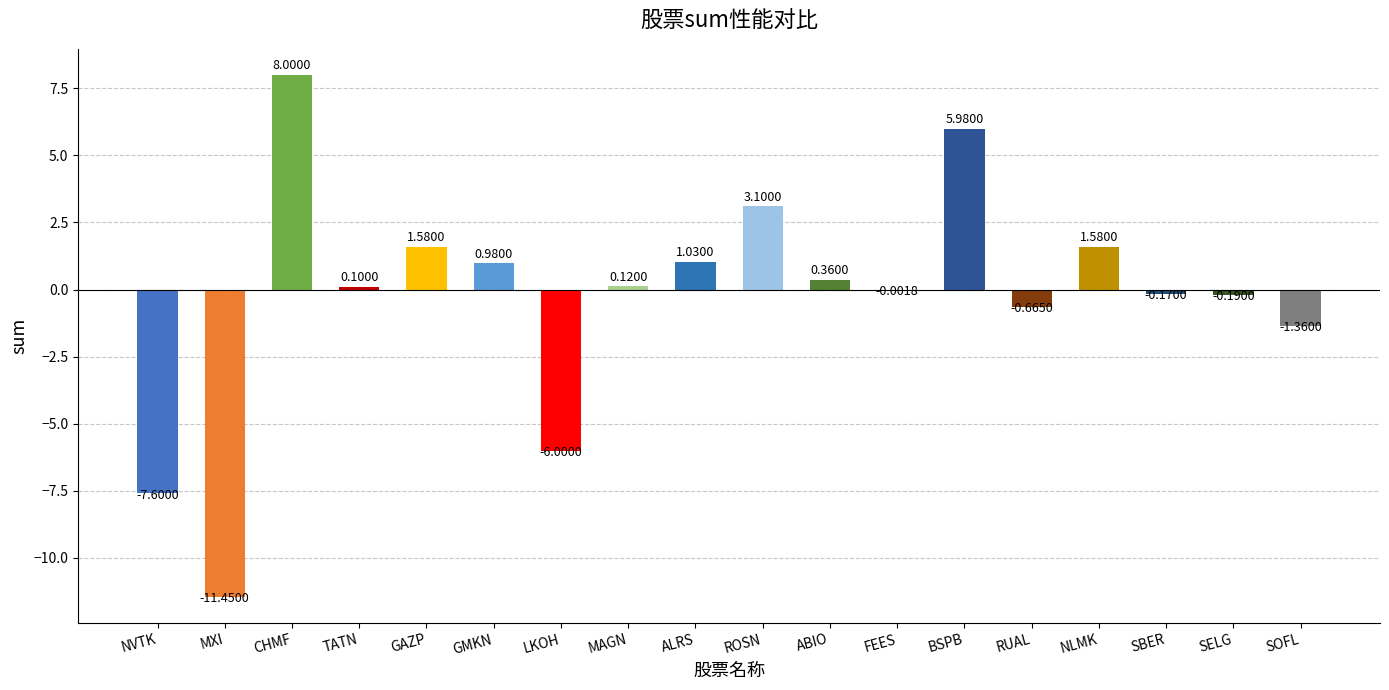

Where does the data first go above 0?

CHMF